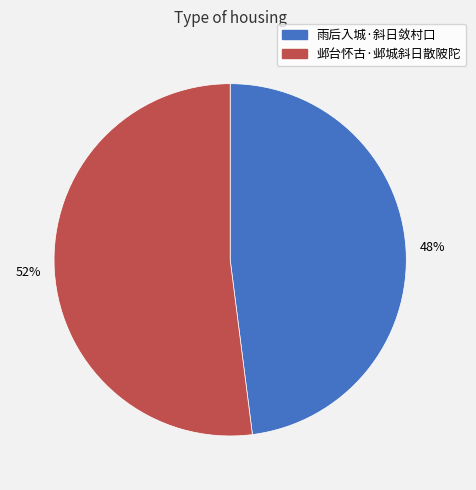

Count the number of slices in the pie.

2